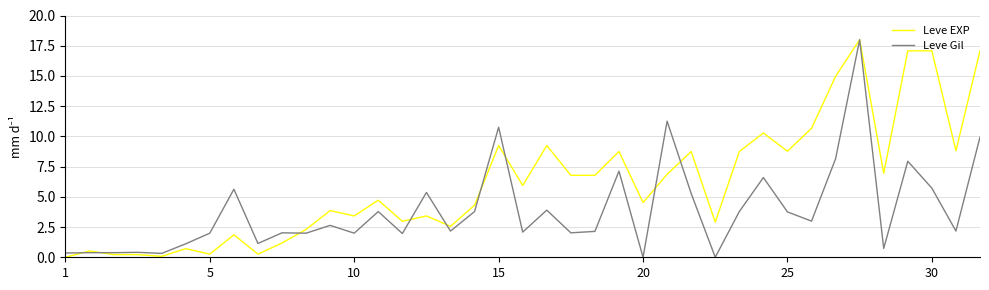

What is the greatest value displayed?

18.0